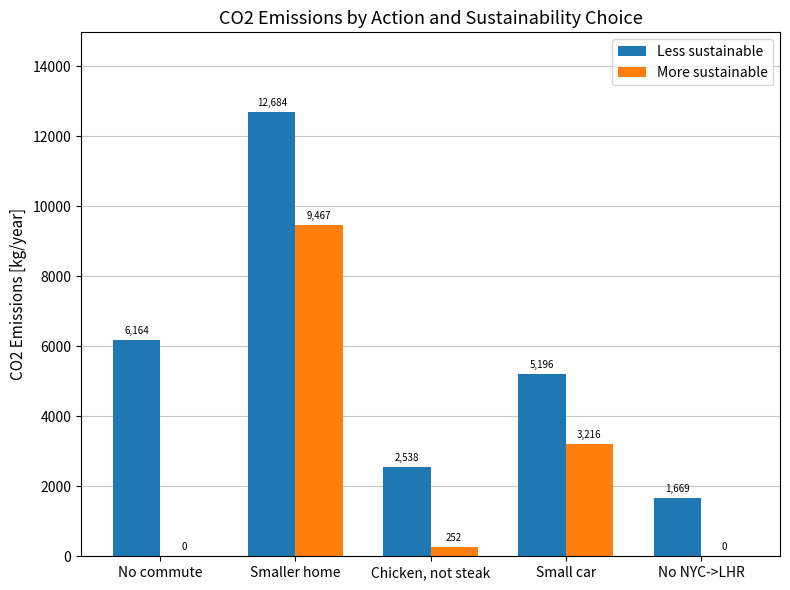

What is the greatest value displayed?

12683.8